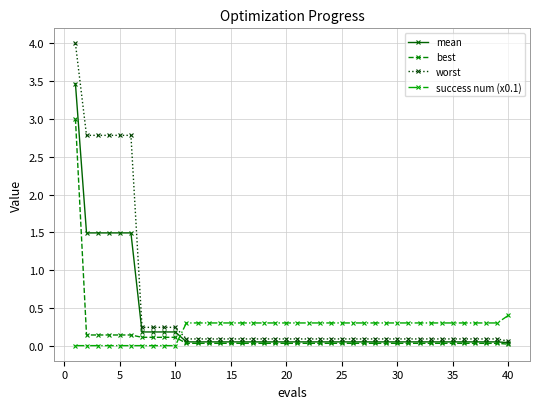

List the series in order of their overall mean, highest first.

worst, mean, success num (x0.1), best